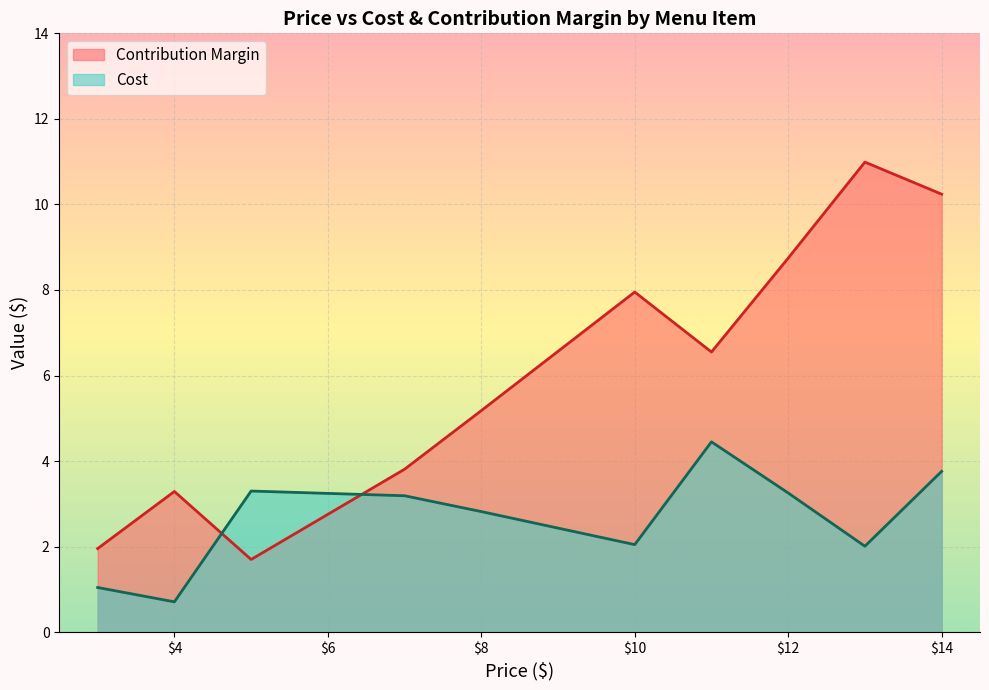

The value of Contribution Margin at $14 is 14.1. True or false?

False